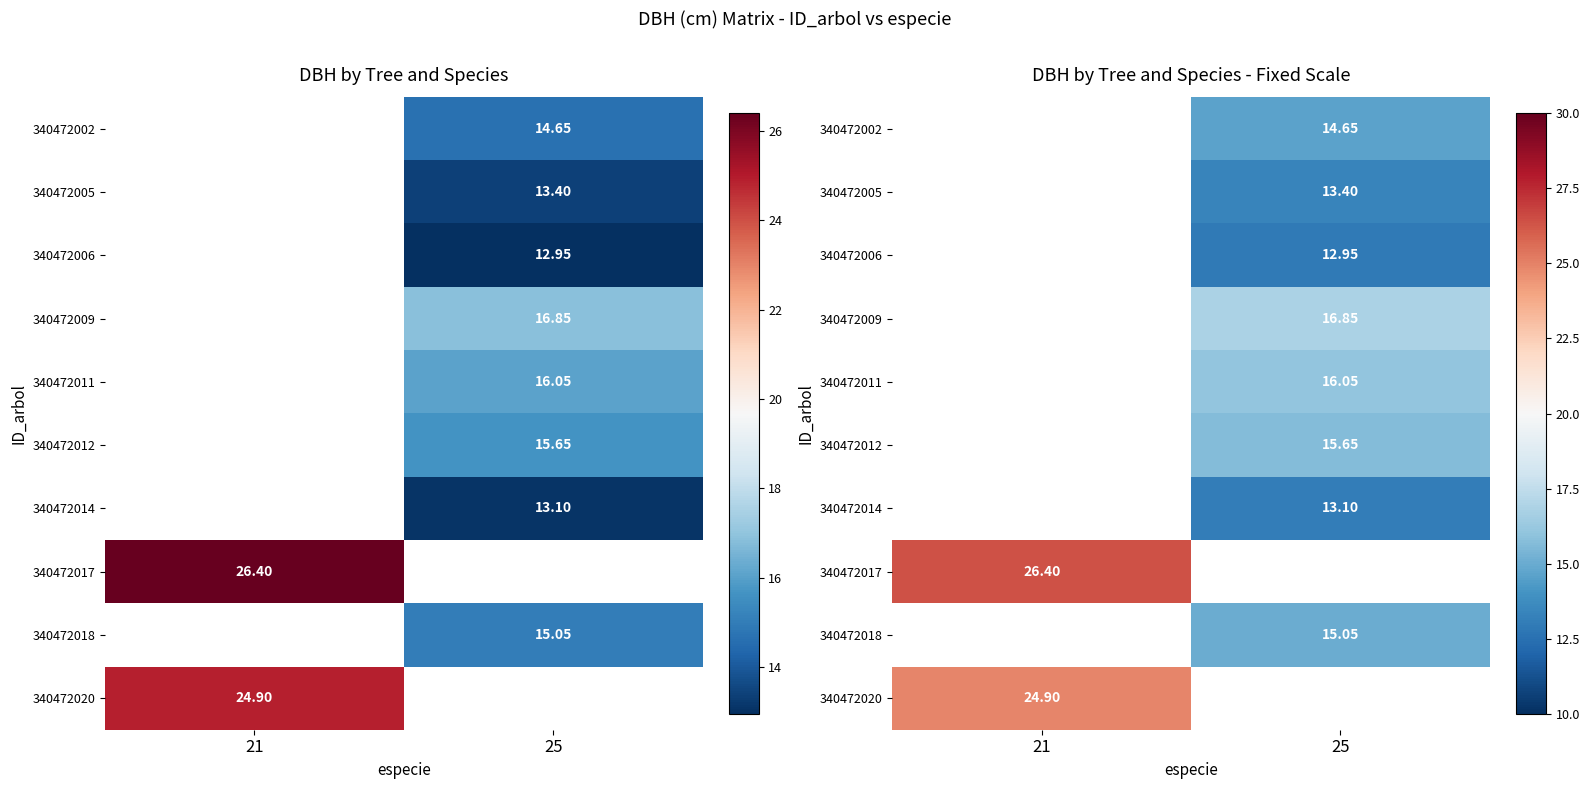

Which has a higher value, 21 or 25?

25